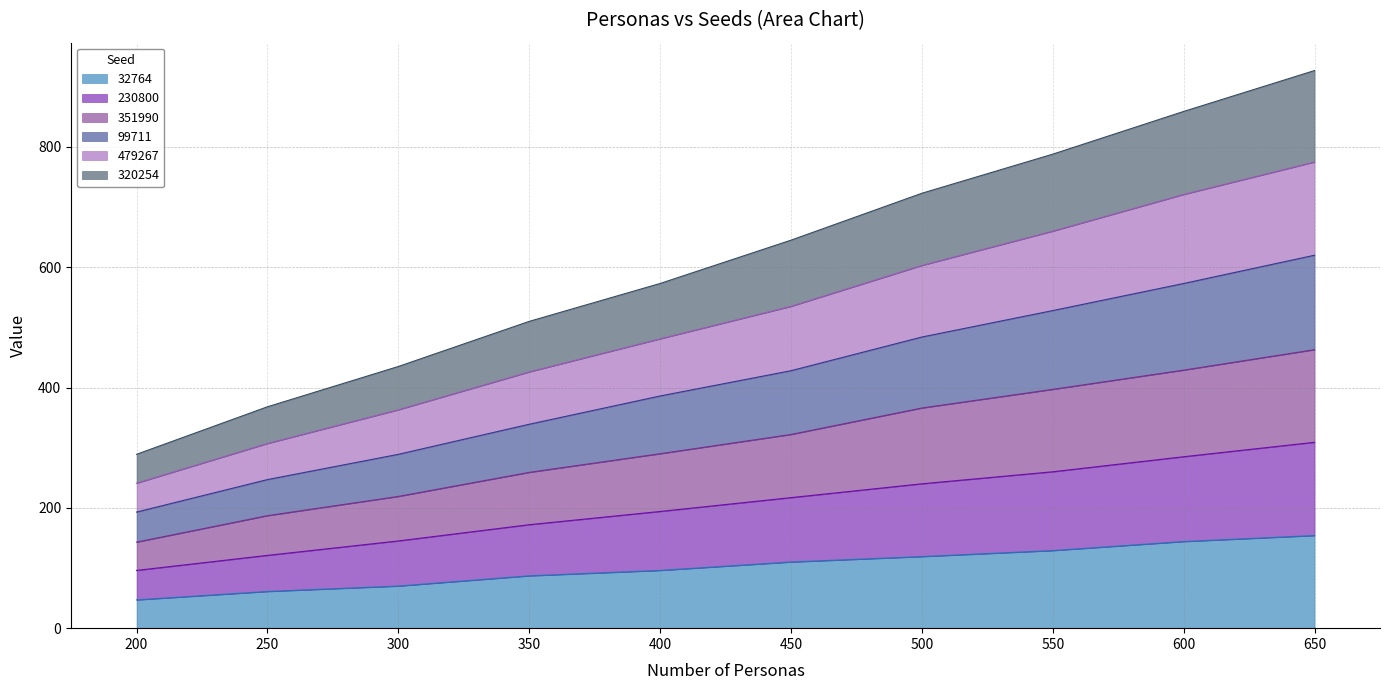

What is the total value across all series at 650?

927